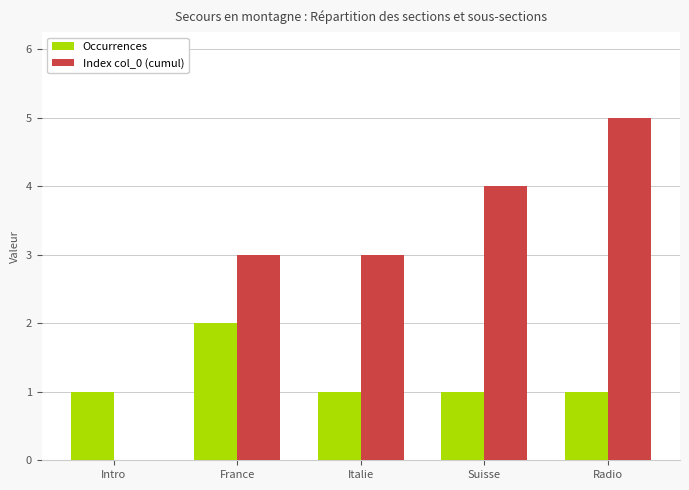

The value of Occurrences at Radio is 0. True or false?

False